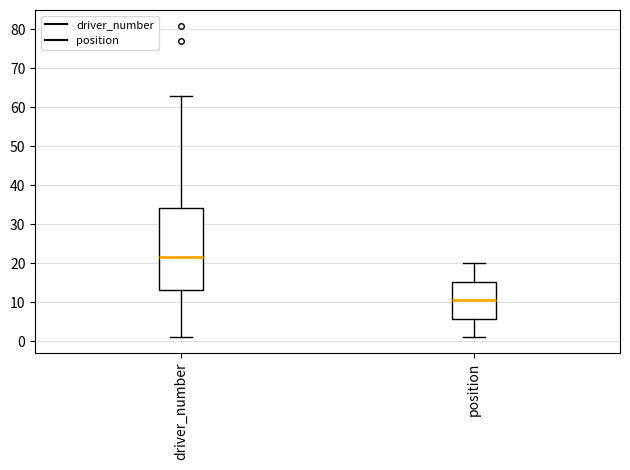

Reading left to right, transcribe this box plot: for each box, give where its median line is, the range the box spans, and where its two whiskers end, as read against the y-axis. The values are not printed on the chart, so give them approximately, as read against the axis.

driver_number: median 22, box 13 to 34, whiskers 1 to 63
position: median 11, box 6 to 15, whiskers 1 to 20